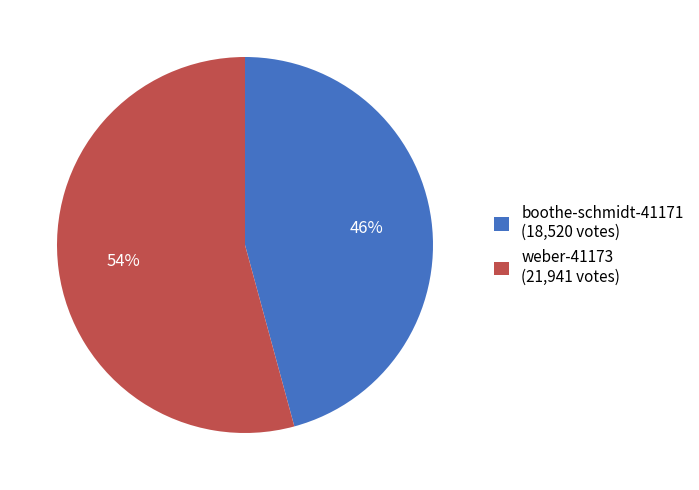

Is there a majority slice in this chart?

Yes